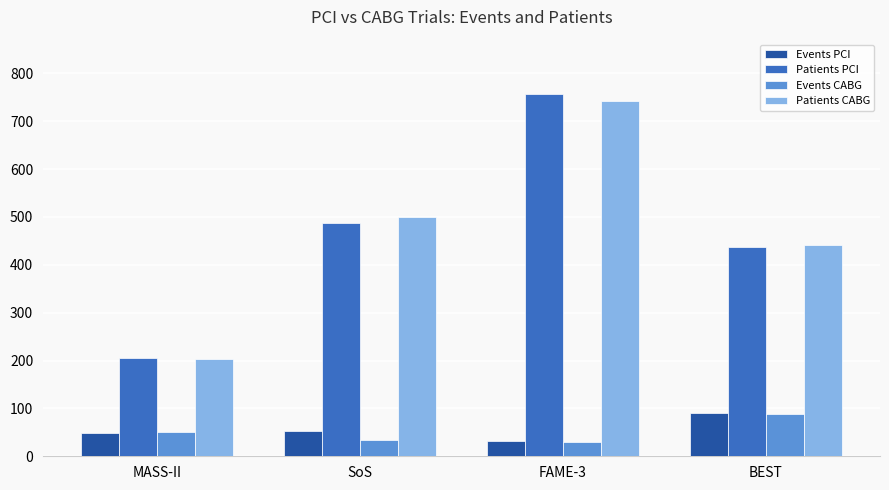

Reading left to right, what are all the values shown in this chart?

Events PCI: MASS-II=49	SoS=53	FAME-3=31	BEST=90
Patients PCI: MASS-II=205	SoS=488	FAME-3=757	BEST=438
Events CABG: MASS-II=51	SoS=34	FAME-3=29	BEST=88
Patients CABG: MASS-II=203	SoS=500	FAME-3=743	BEST=442